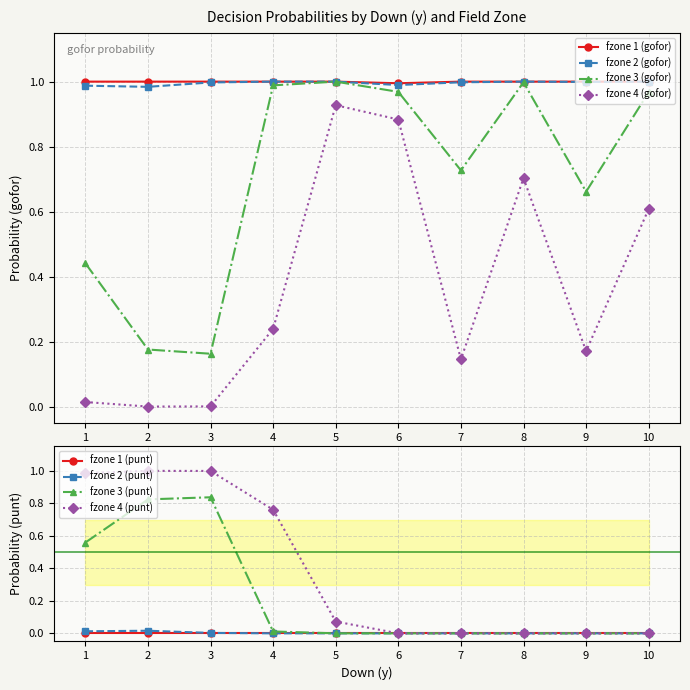

The value of fzone 2 (gofor) at 2 is 0.2. True or false?

False